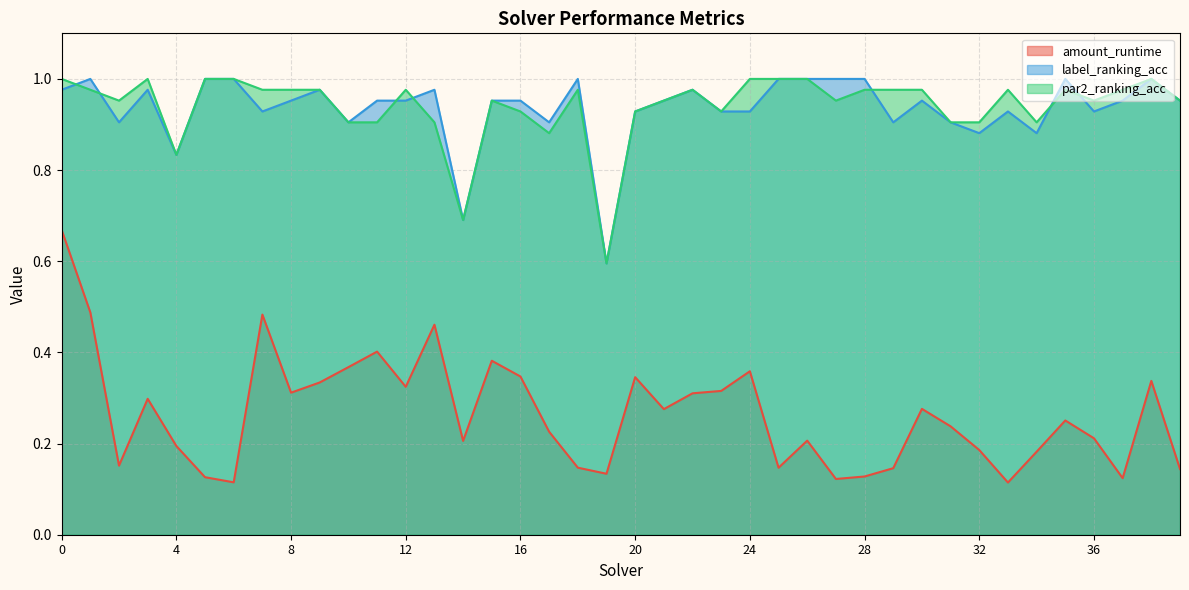

What is the smallest value displayed?

0.1